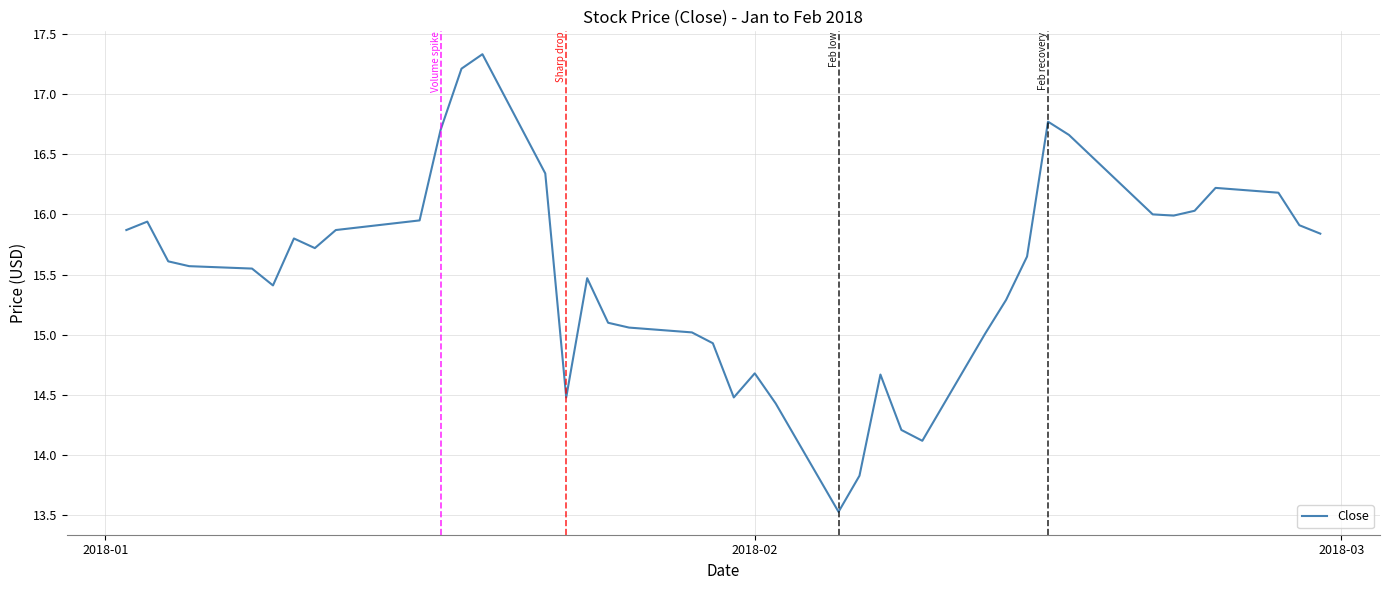

What is the difference between the maximum and minimum values?

3.8